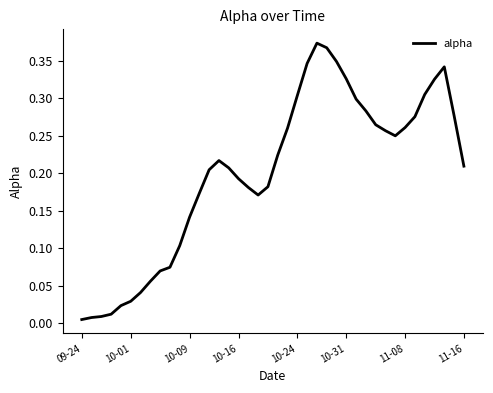

The value at 10-31 is 0.5. True or false?

False